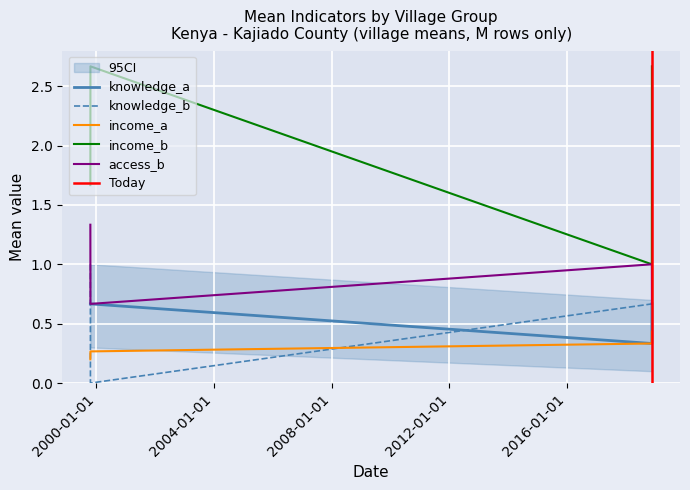

Which series changed the most between 1999-10-19 Oluseryan and 1999-10-19 Kilonito?

knowledge_b